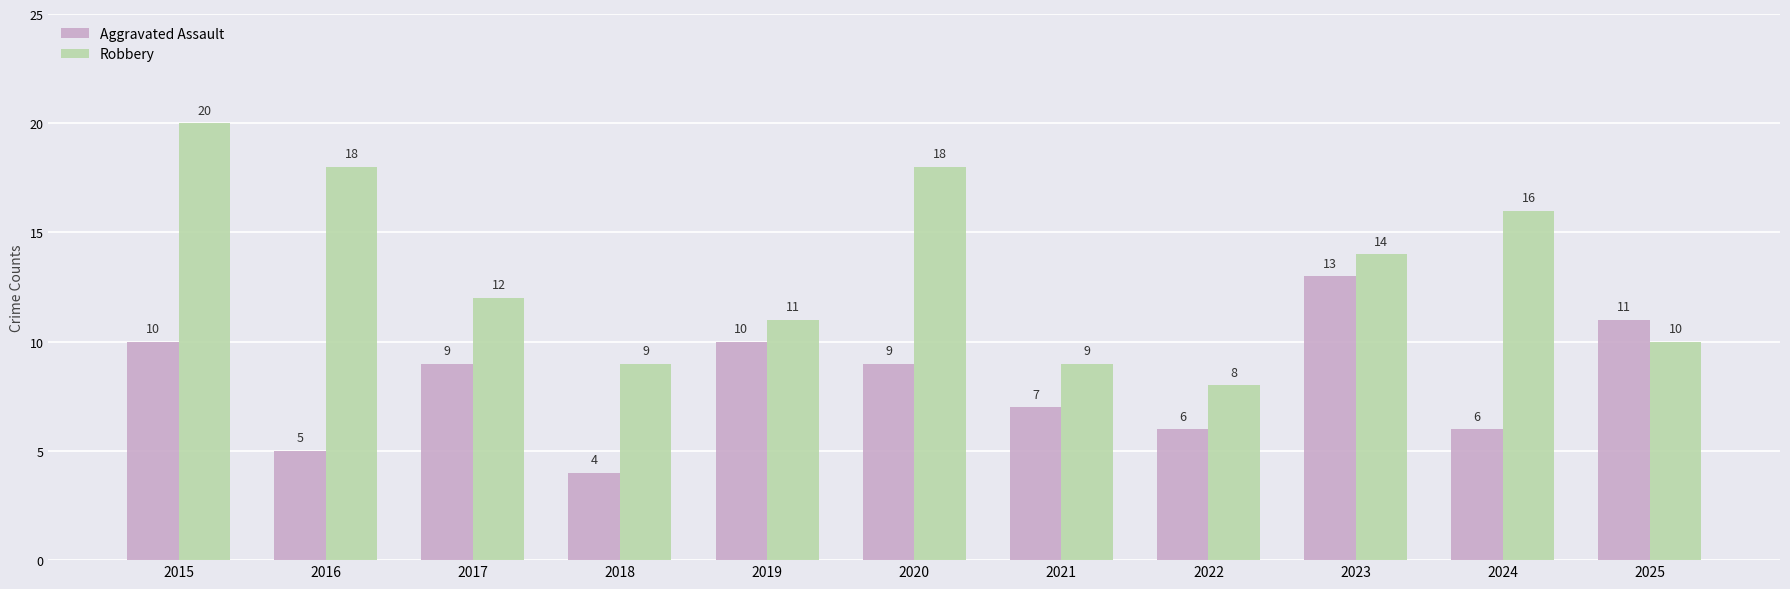

Rank the series by their maximum value, from highest to lowest.

Robbery, Aggravated Assault